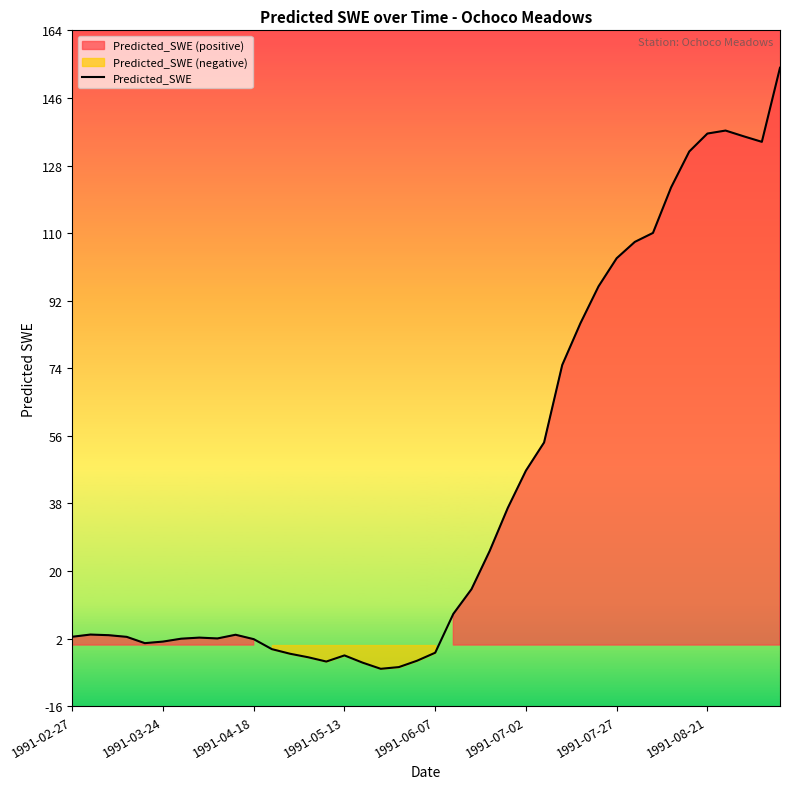

What is the lowest value of the Predicted_SWE series?

-6.4